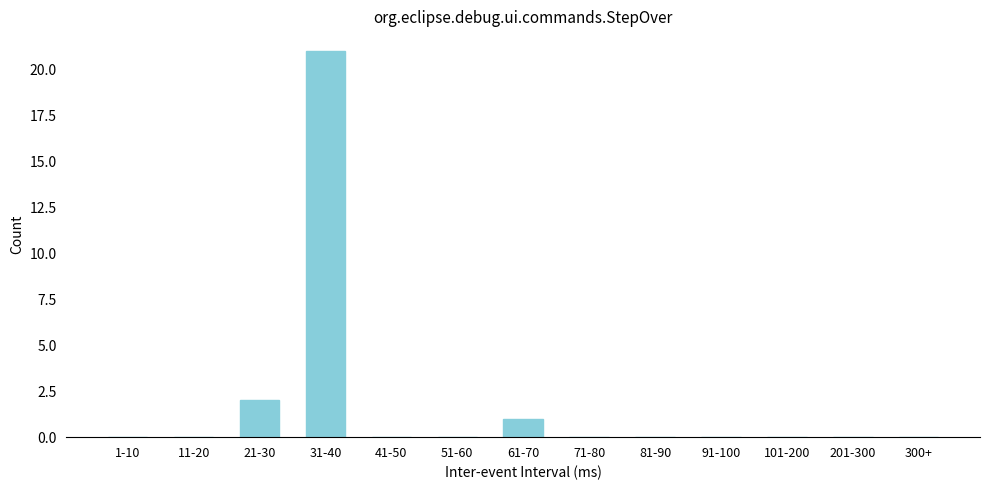

Reading left to right, list all the values displayed in this chart.

1-10=0	11-20=0	21-30=2	31-40=21	41-50=0	51-60=0	61-70=1	71-80=0	81-90=0	91-100=0	101-200=0	201-300=0	300+=0